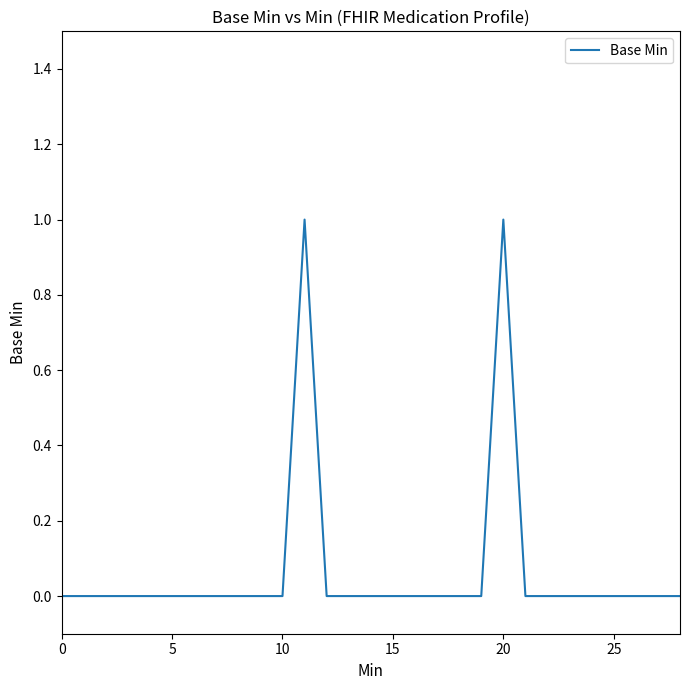

What is the difference between the second highest and minimum values?

1